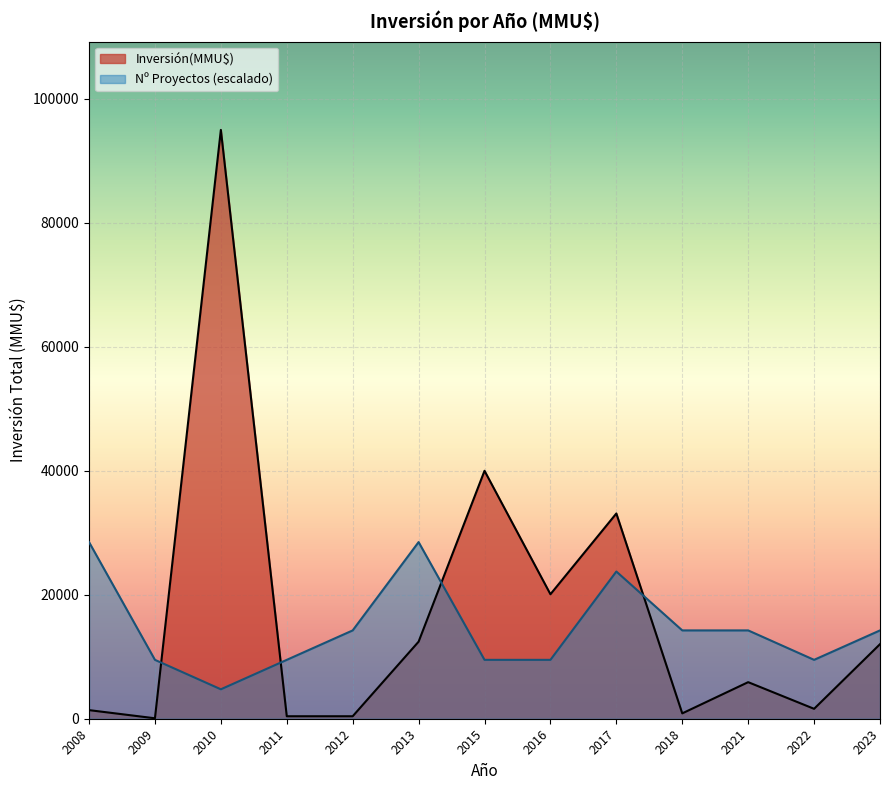

Between 2013 and 2017, which is larger?

2017